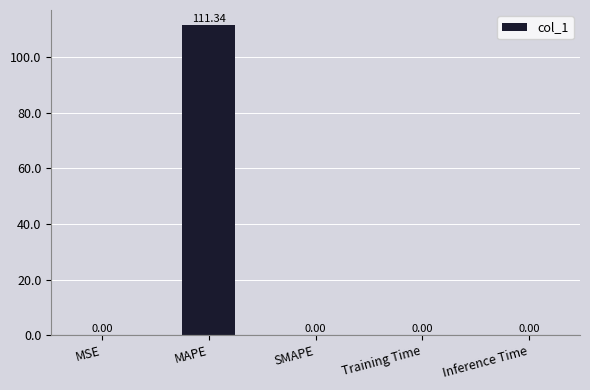

Which has a higher value, SMAPE or MAPE?

MAPE